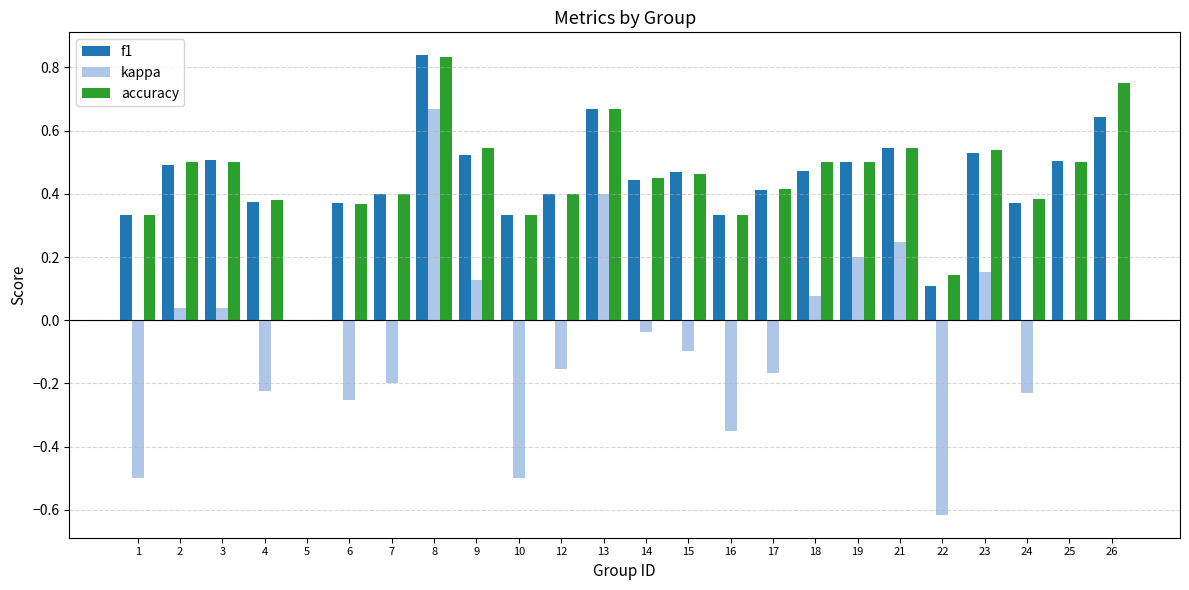

What is the total value across all series at 14?

0.9